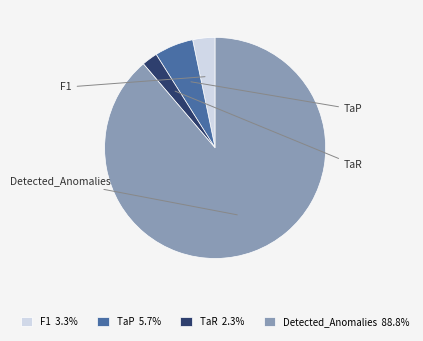

Is there a majority slice in this chart?

Yes